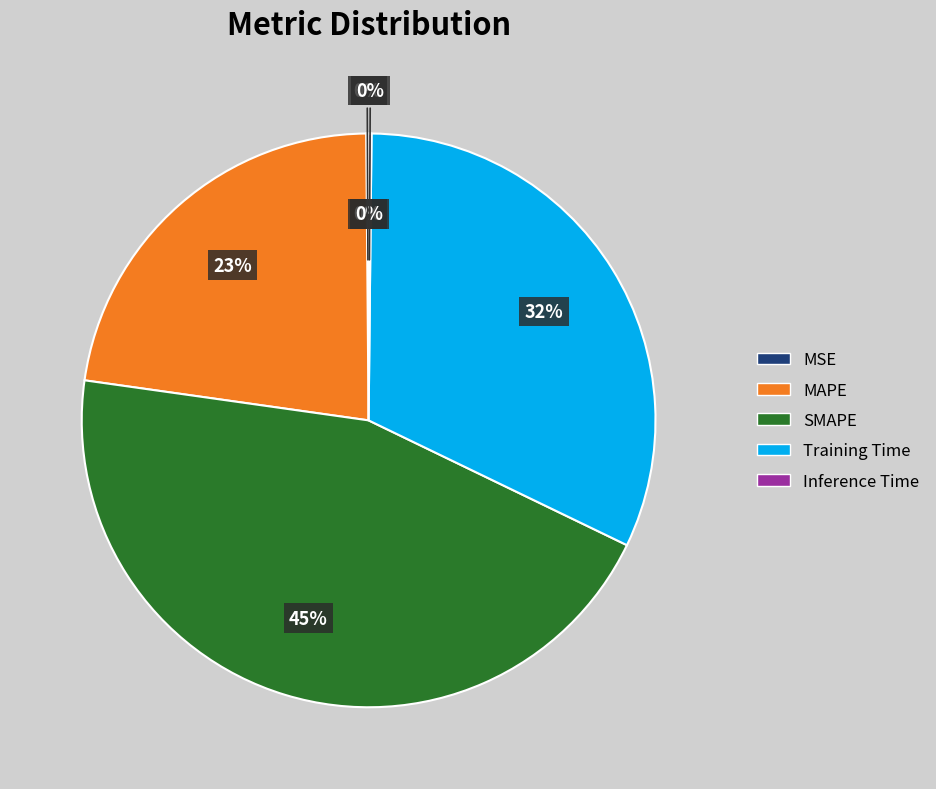

What is the total percentage of Training Time and MAPE?

54.6%